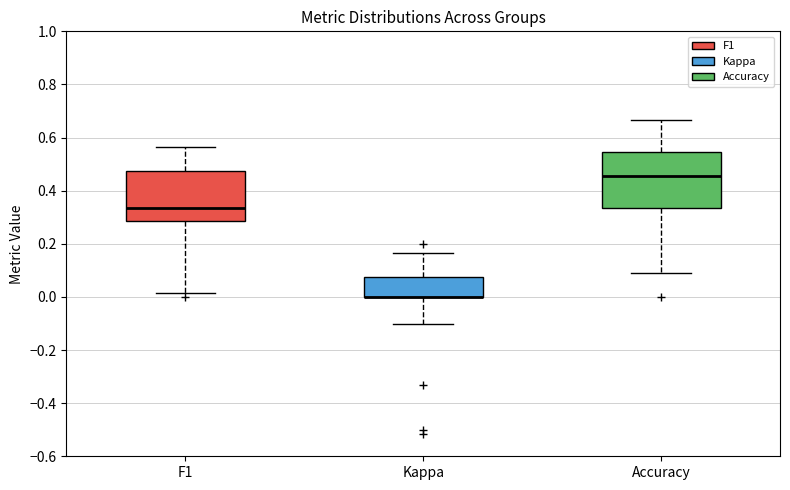

Where does the upper whisker of the box for Accuracy end on the y-axis? The values are not printed on the chart, so give them approximately, as read against the axis.

0.66